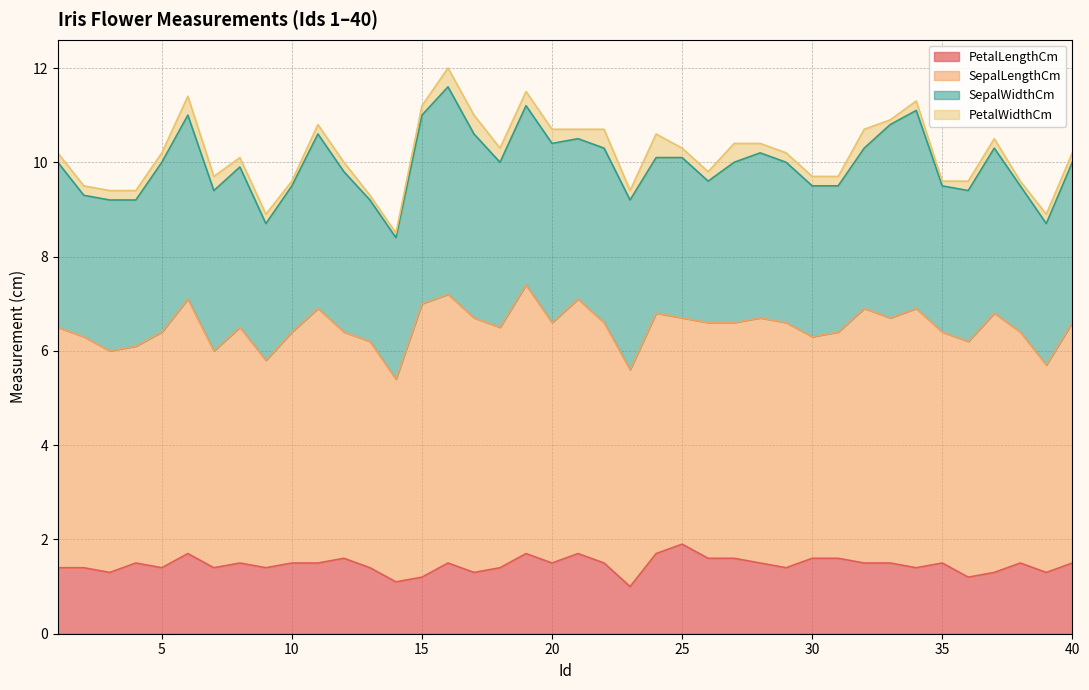

Reading left to right, list all the values displayed in this chart.

PetalLengthCm: 1=1.4	2=1.4	3=1.3	4=1.5	5=1.4	6=1.7	7=1.4	8=1.5	9=1.4	10=1.5	11=1.5	12=1.6	13=1.4	14=1.1	15=1.2	16=1.5	17=1.3	18=1.4	19=1.7	20=1.5	21=1.7	22=1.5	23=1.0	24=1.7	25=1.9	26=1.6	27=1.6	28=1.5	29=1.4	30=1.6	31=1.6	32=1.5	33=1.5	34=1.4	35=1.5	36=1.2	37=1.3	38=1.5	39=1.3	40=1.5
SepalLengthCm: 1=5.1	2=4.9	3=4.7	4=4.6	5=5.0	6=5.4	7=4.6	8=5.0	9=4.4	10=4.9	11=5.4	12=4.8	13=4.8	14=4.3	15=5.8	16=5.7	17=5.4	18=5.1	19=5.7	20=5.1	21=5.4	22=5.1	23=4.6	24=5.1	25=4.8	26=5.0	27=5.0	28=5.2	29=5.2	30=4.7	31=4.8	32=5.4	33=5.2	34=5.5	35=4.9	36=5.0	37=5.5	38=4.9	39=4.4	40=5.1
SepalWidthCm: 1=3.5	2=3.0	3=3.2	4=3.1	5=3.6	6=3.9	7=3.4	8=3.4	9=2.9	10=3.1	11=3.7	12=3.4	13=3.0	14=3.0	15=4.0	16=4.4	17=3.9	18=3.5	19=3.8	20=3.8	21=3.4	22=3.7	23=3.6	24=3.3	25=3.4	26=3.0	27=3.4	28=3.5	29=3.4	30=3.2	31=3.1	32=3.4	33=4.1	34=4.2	35=3.1	36=3.2	37=3.5	38=3.1	39=3.0	40=3.4
PetalWidthCm: 1=0.2	2=0.2	3=0.2	4=0.2	5=0.2	6=0.4	7=0.3	8=0.2	9=0.2	10=0.1	11=0.2	12=0.2	13=0.1	14=0.1	15=0.2	16=0.4	17=0.4	18=0.3	19=0.3	20=0.3	21=0.2	22=0.4	23=0.2	24=0.5	25=0.2	26=0.2	27=0.4	28=0.2	29=0.2	30=0.2	31=0.2	32=0.4	33=0.1	34=0.2	35=0.1	36=0.2	37=0.2	38=0.1	39=0.2	40=0.2